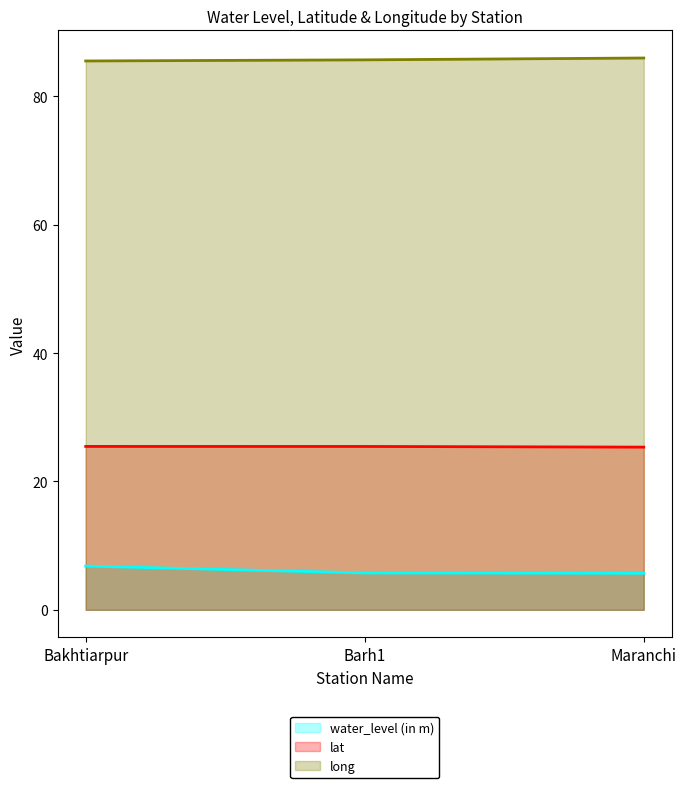

What is the label of the 1st point from the left?

Bakhtiarpur